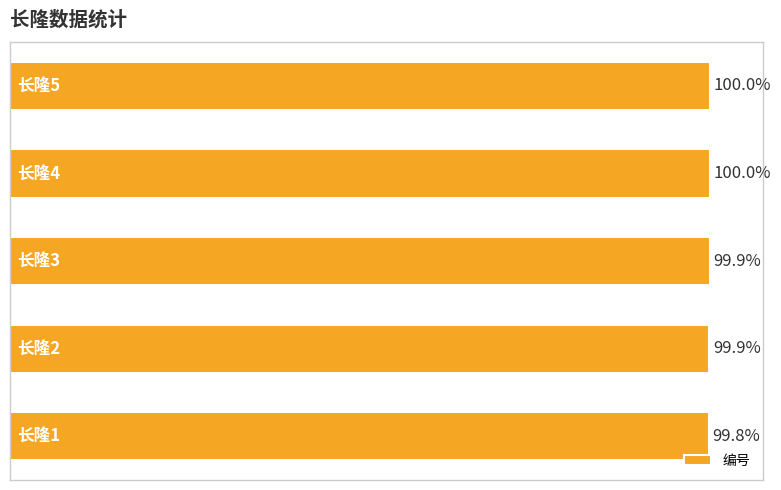

List the labels in order of value, largest first.

4, 3, 2, 1, 0